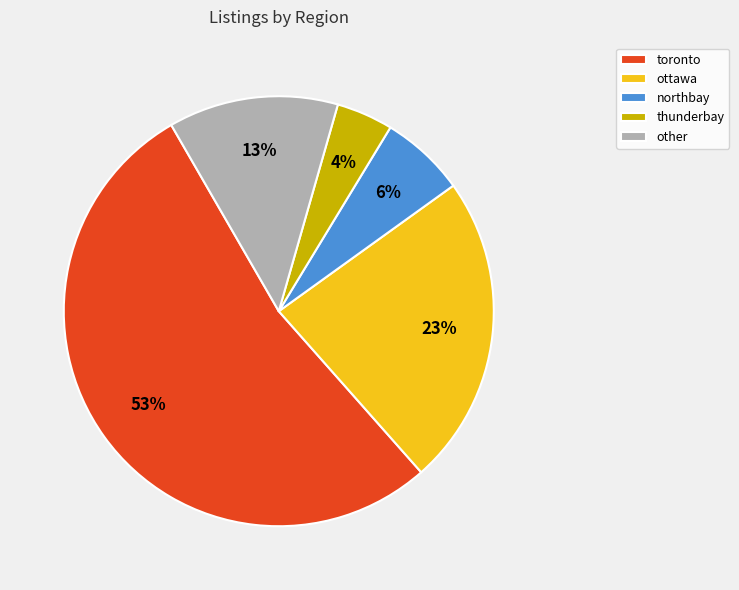

To the nearest percent, what is the difference between the largest and smallest slice percentages?

49%